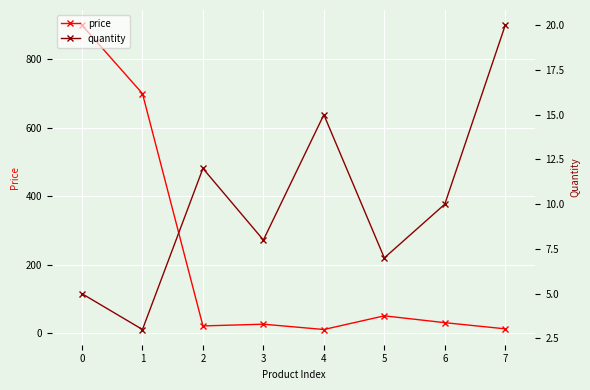

After their last crossing, which series has the higher values: quantity or price?

quantity